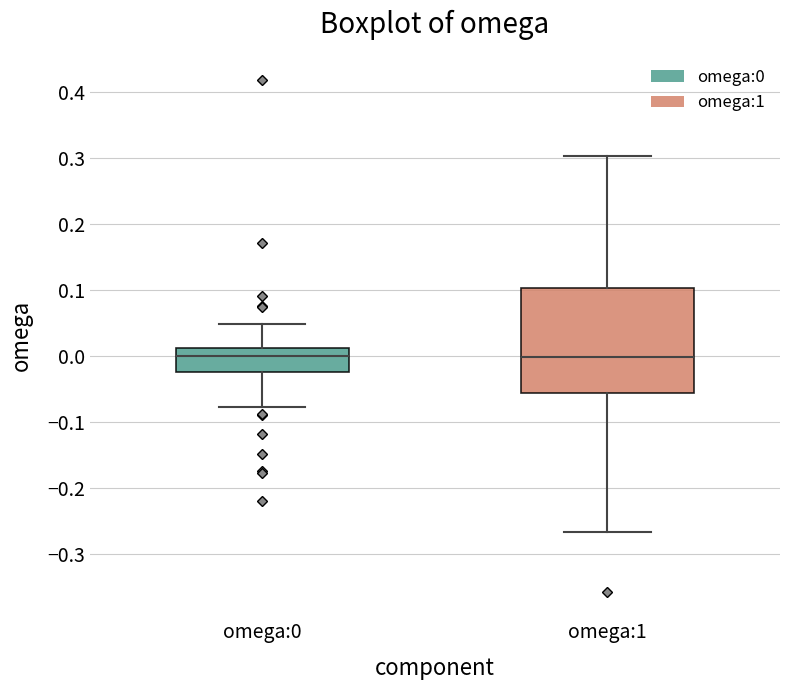

Where does the median line of the box for omega:0 sit on the y-axis? The values are not printed on the chart, so give them approximately, as read against the axis.

0.00